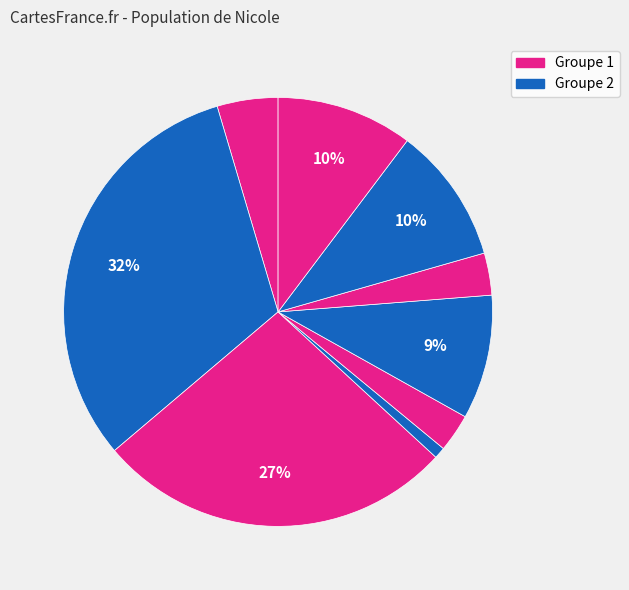

To the nearest percent, what is the average slice percentage?

11%